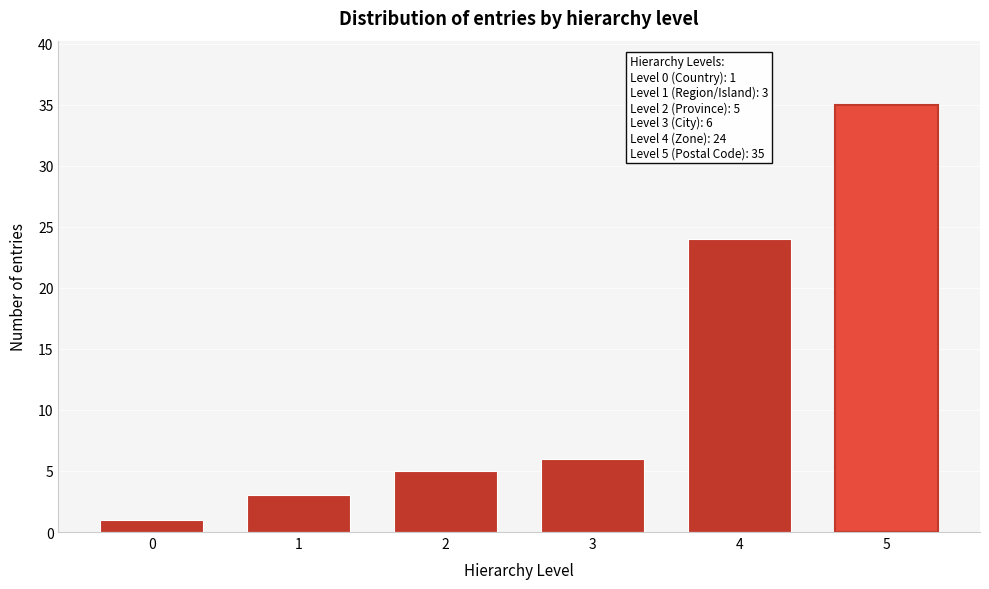

Reading left to right, extract all data points from this chart.

1	3	5	6	24	35